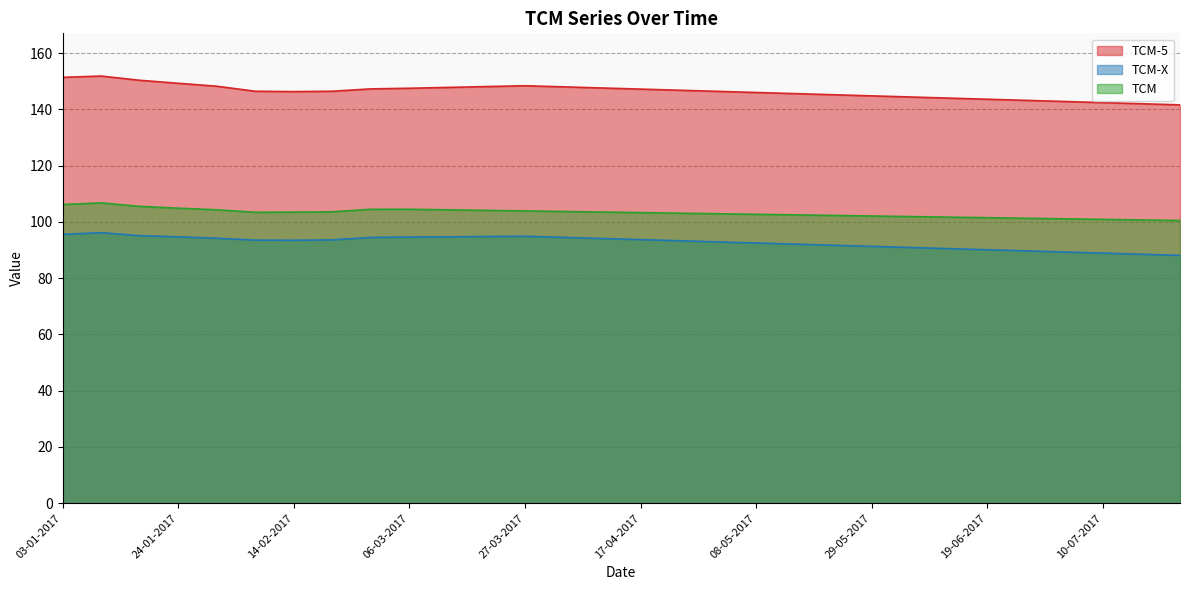

What is the maximum value shown in the chart?

151.8